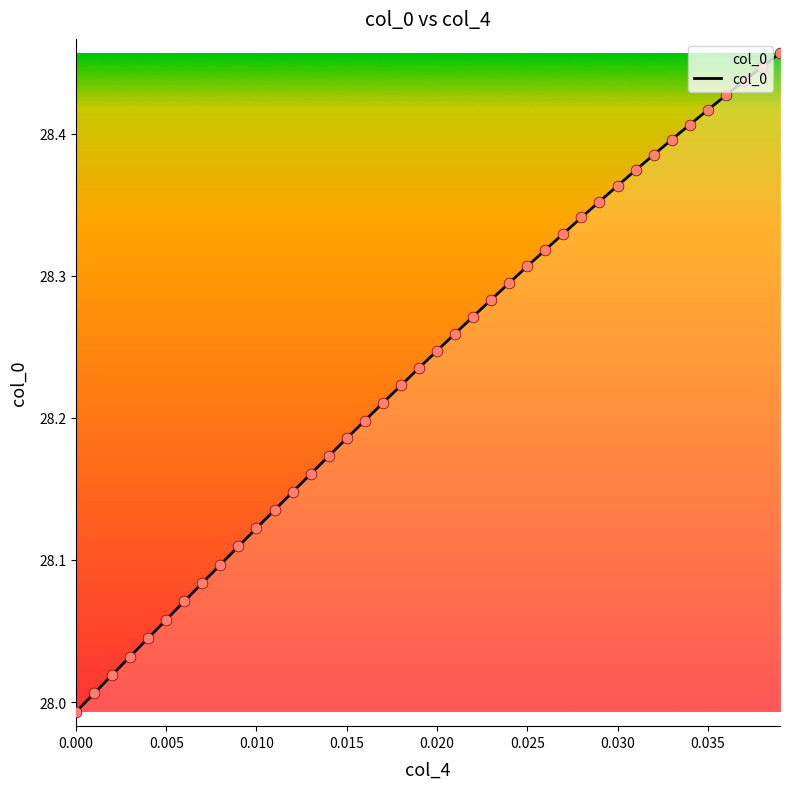

What is the difference between the maximum and minimum values?

0.5